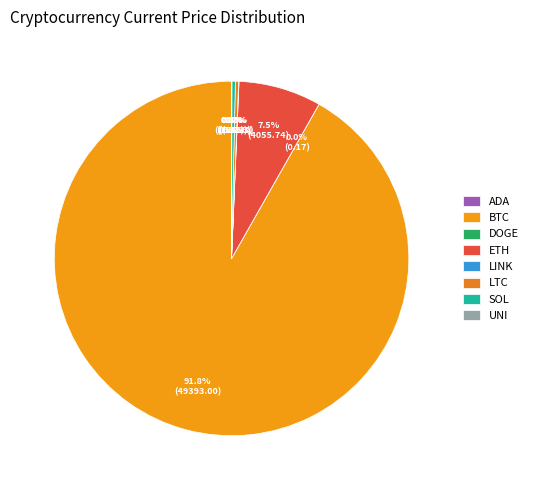

Rank the categories by value from highest to lowest.

btc, eth, sol, ltc, link, uni, ada, doge